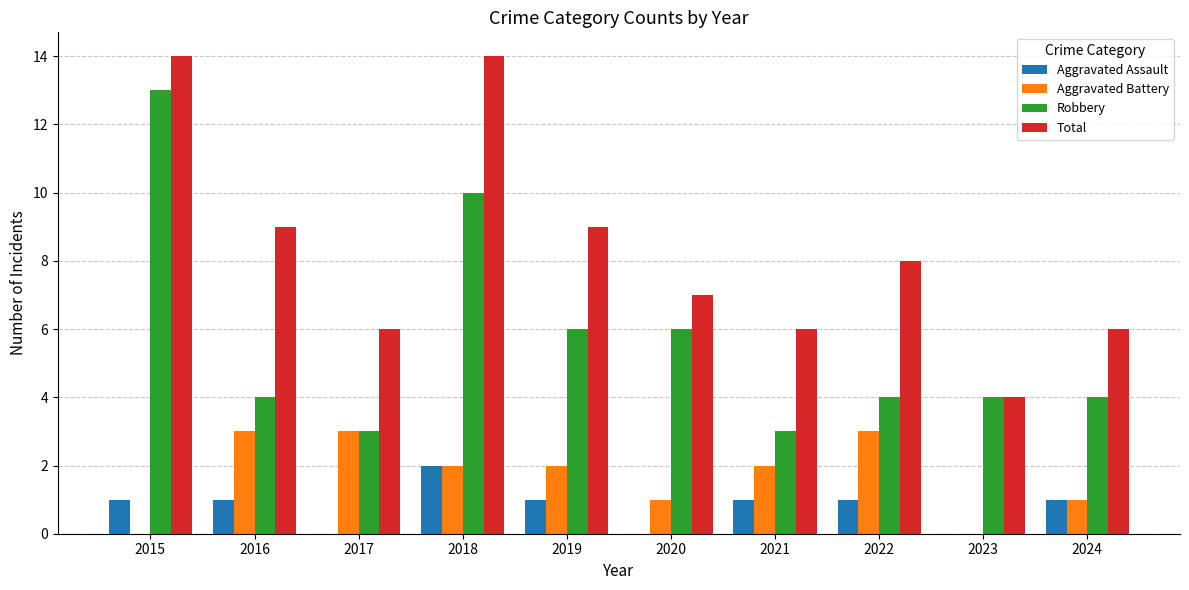

Reading left to right, what are all the values shown in this chart?

Aggravated Assault: 1	1	0	2	1	0	1	1	0	1
Aggravated Battery: 0	3	3	2	2	1	2	3	0	1
Robbery: 13	4	3	10	6	6	3	4	4	4
Total: 14	9	6	14	9	7	6	8	4	6